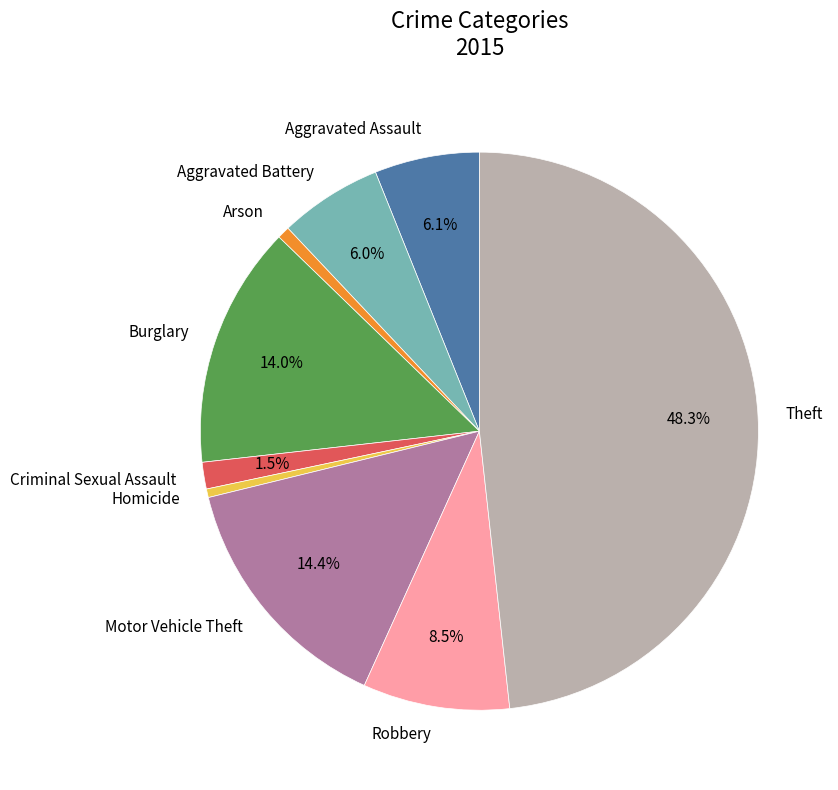

Between Aggravated Battery and Motor Vehicle Theft, which is larger?

Motor Vehicle Theft